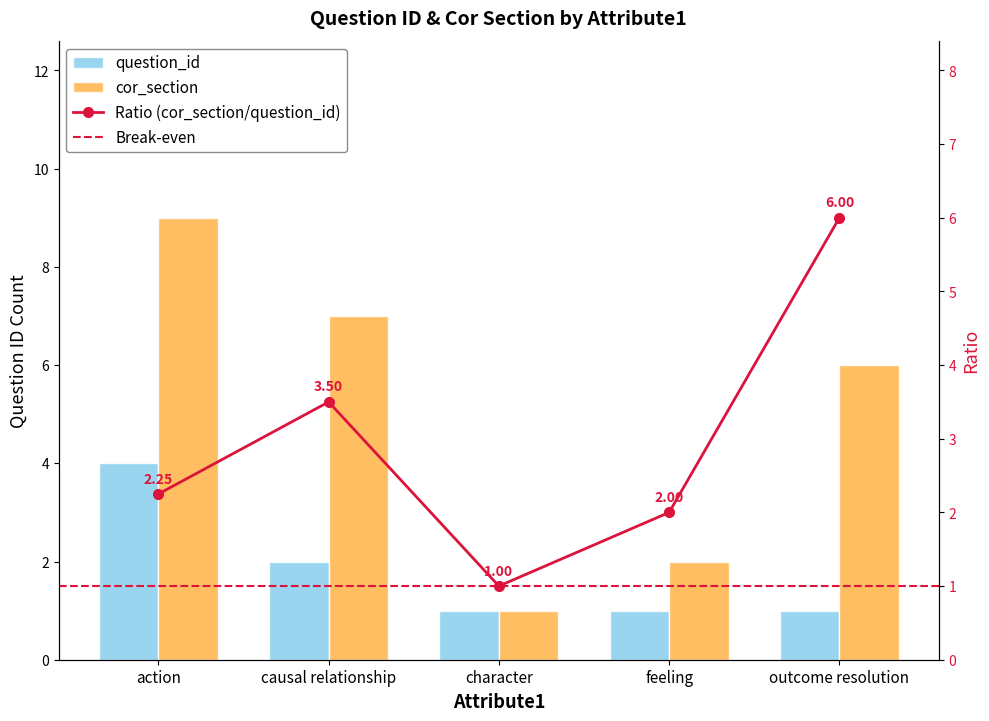

At which category is the sum across all series the highest?

action